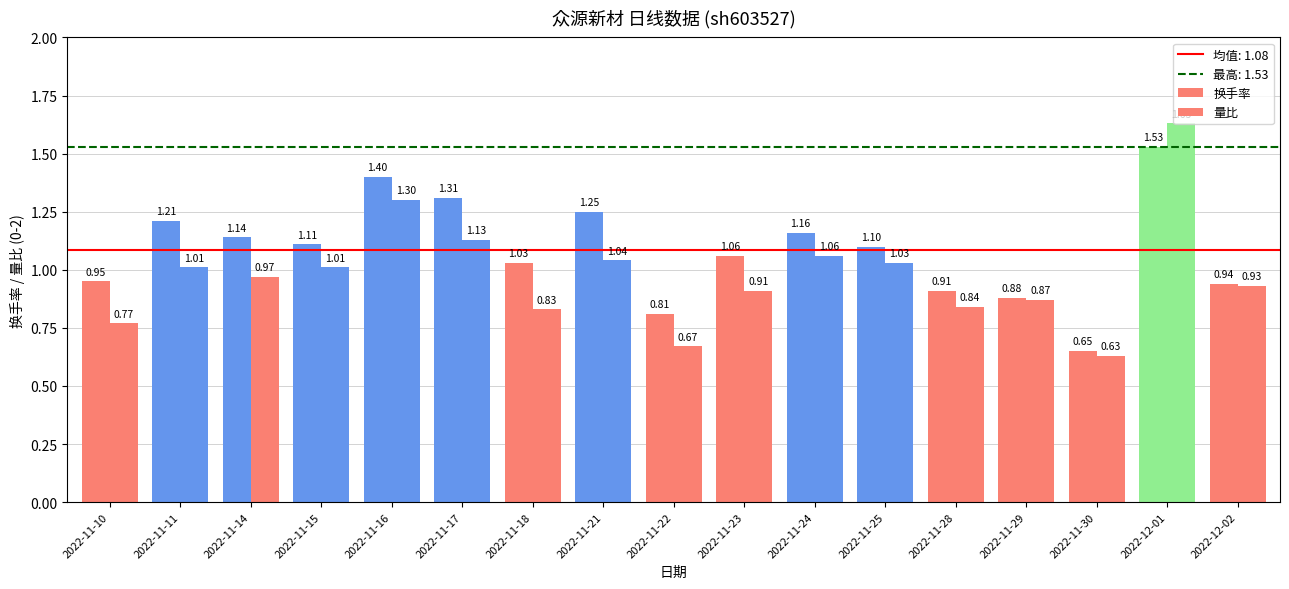

Which has a higher value, 2022-11-29 or 2022-11-18?

2022-11-18